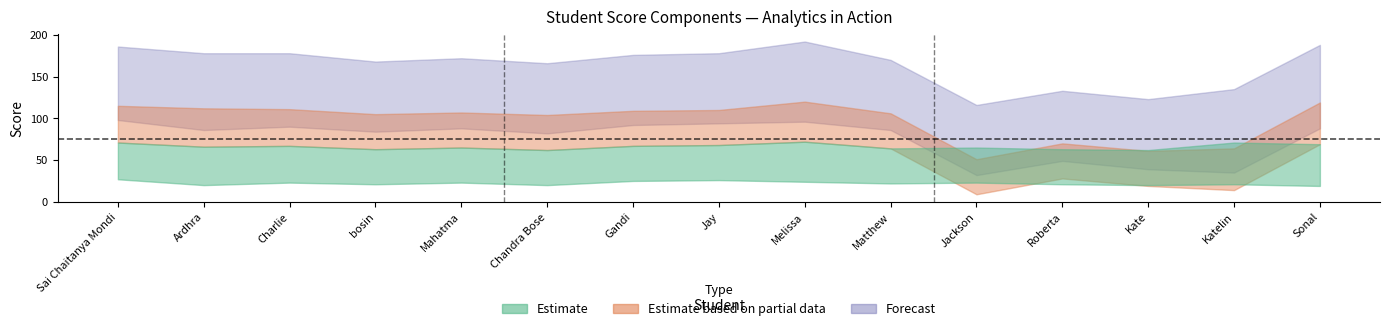

Which label corresponds to the smallest value in the chart?

Jackson